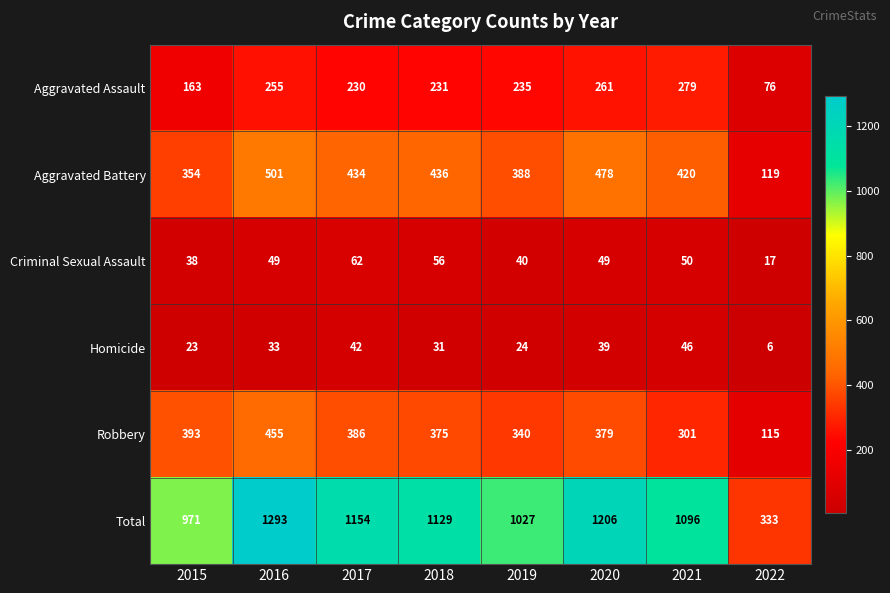

The value of Homicide at 2021 is 73. True or false?

False